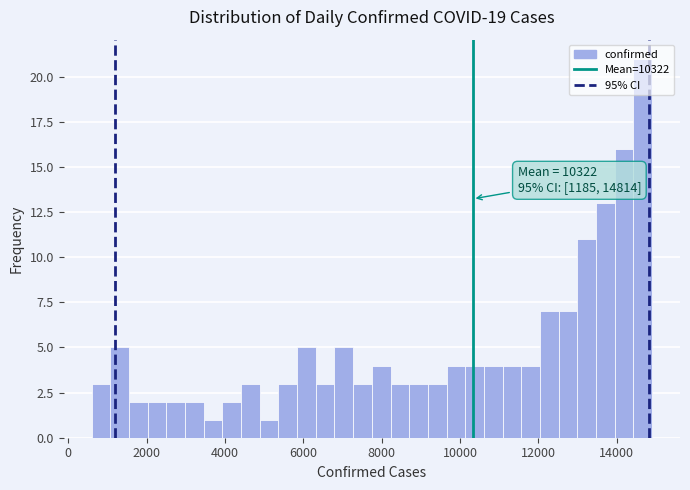

Around what value on the x-axis is the tallest bar? Give the approximate position of its centre, as read against the axis.

14600